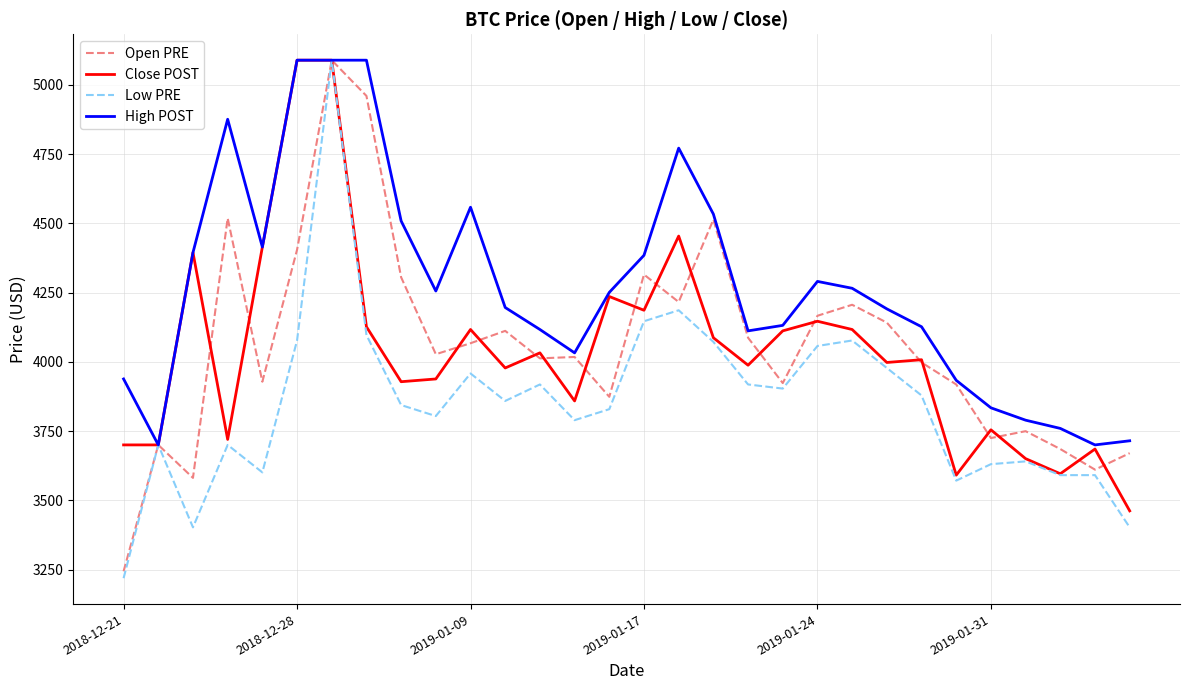

Is this an area chart (filled region under the line)?

No